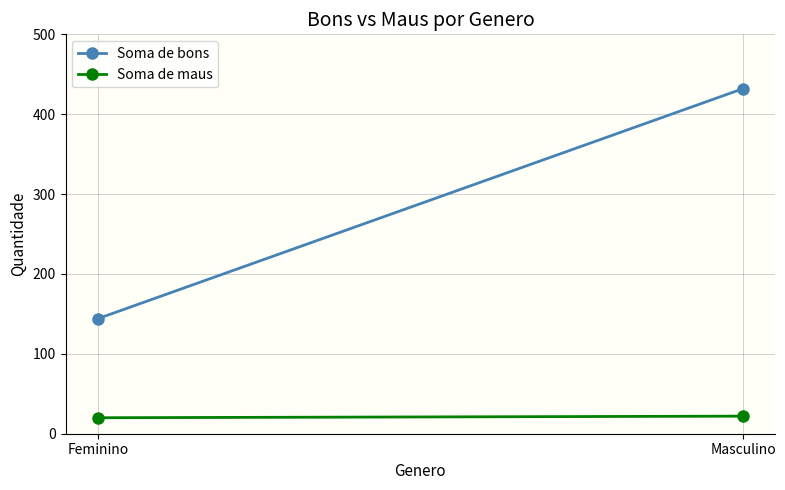

Reading right to left, what are all the values shown in this chart?

Soma de bons: 432	144
Soma de maus: 22	20